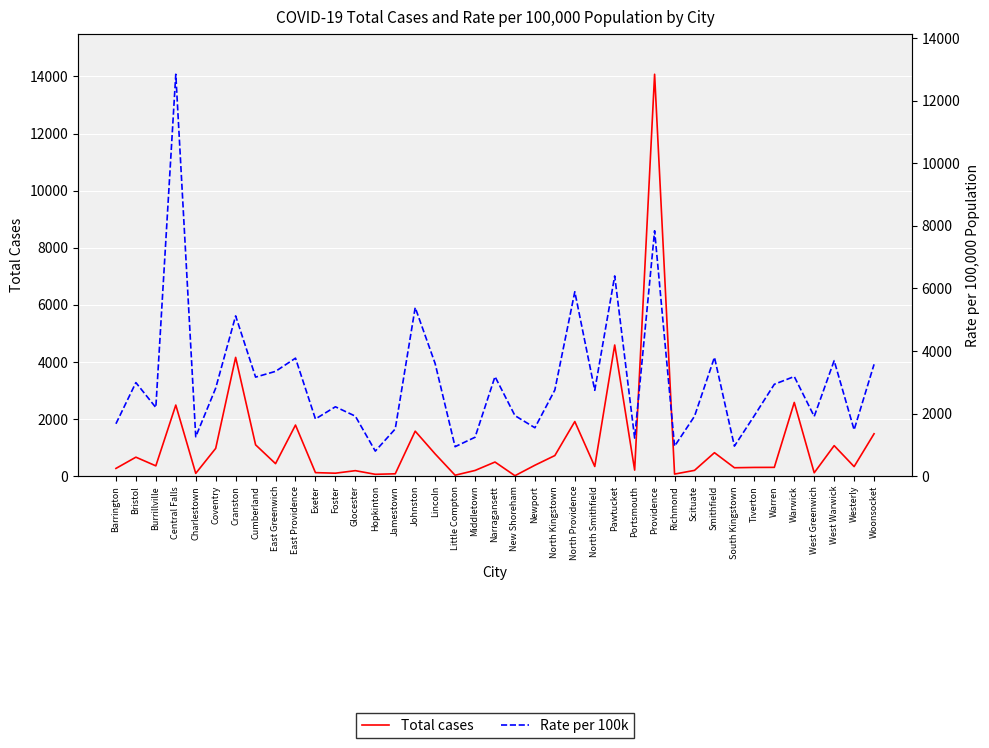

The value of Total cases at Exeter is 124. True or false?

True